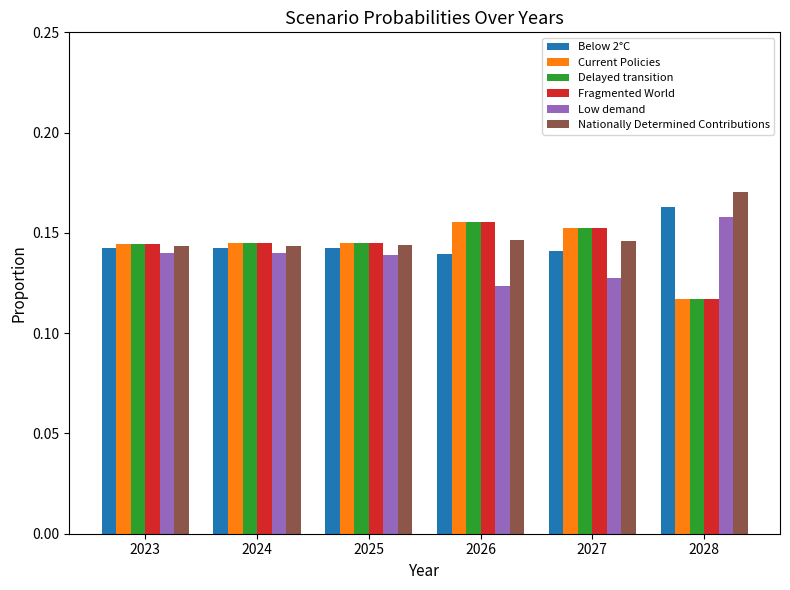

What is the sum of the Fragmented World values at 2025 and 2023?

0.3